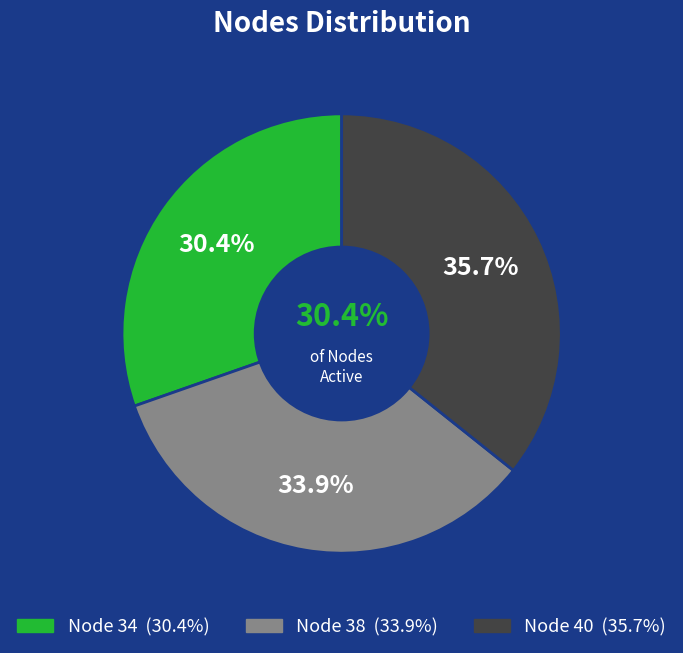

Rank the categories by value from highest to lowest.

40, 38, 34